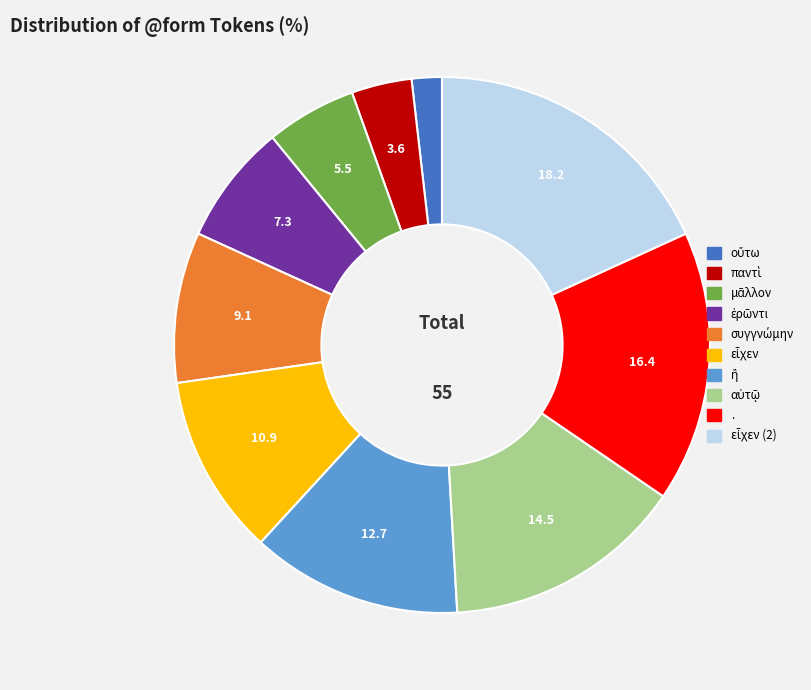

Does any single category account for the majority?

No